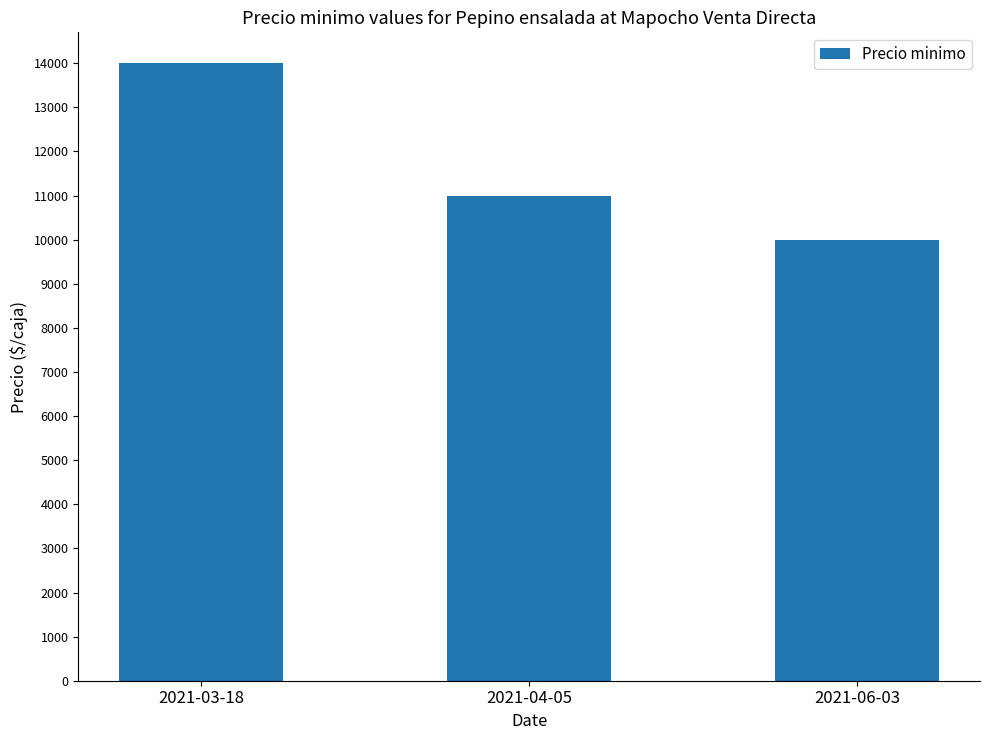

Reading left to right, transcribe all the data shown in this chart.

2021-03-18=14000	2021-04-05=11000	2021-06-03=10000